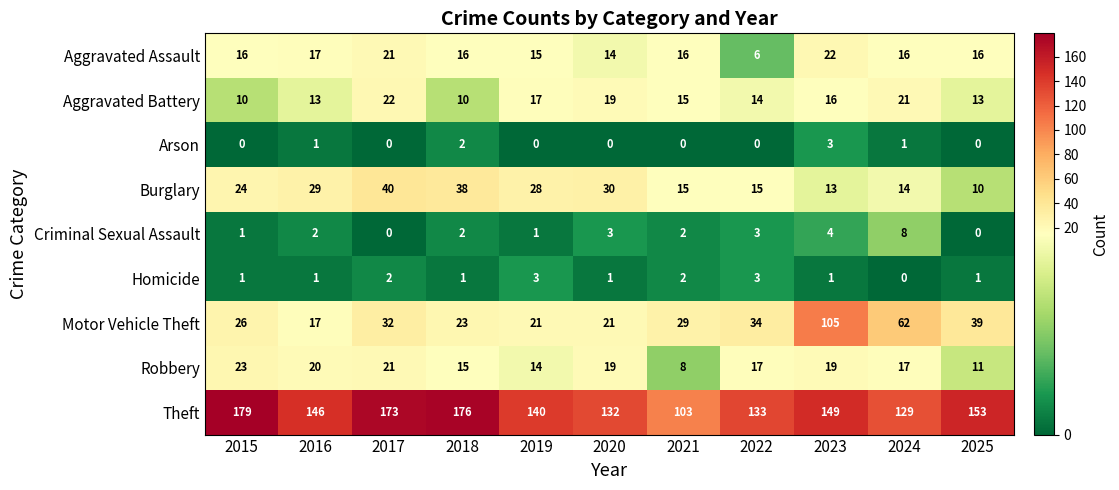

What is the average value of the Robbery series?

17